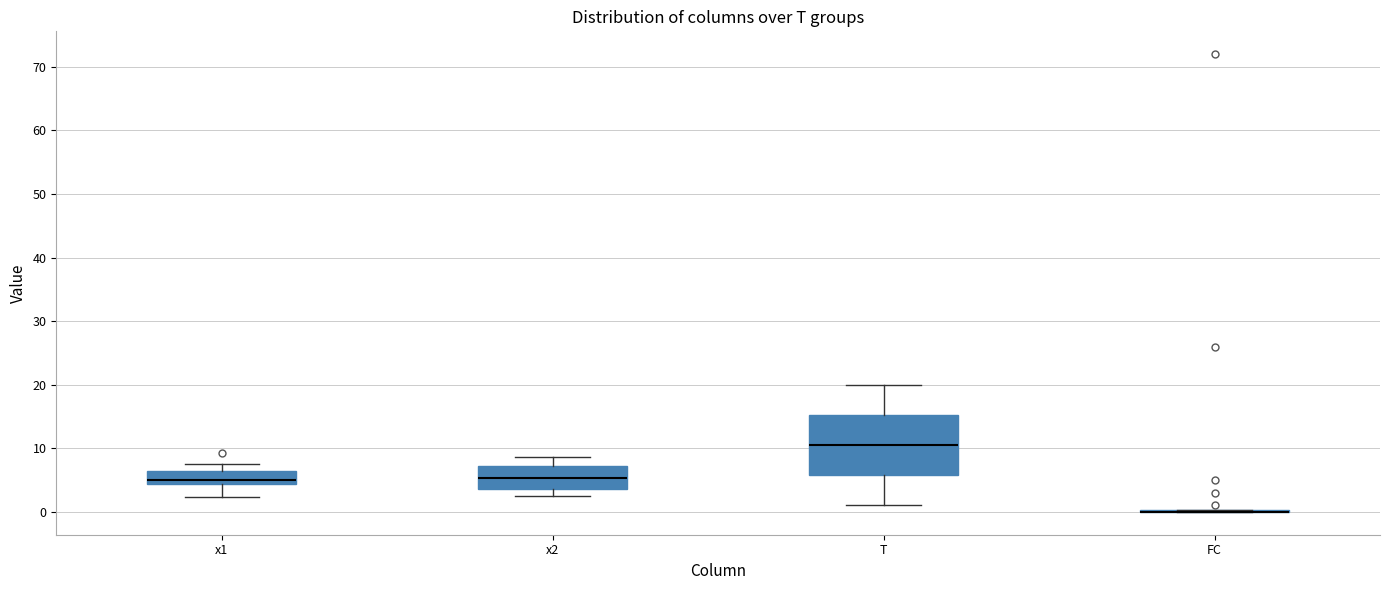

Where does the upper whisker of the box for T end on the y-axis? The values are not printed on the chart, so give them approximately, as read against the axis.

20